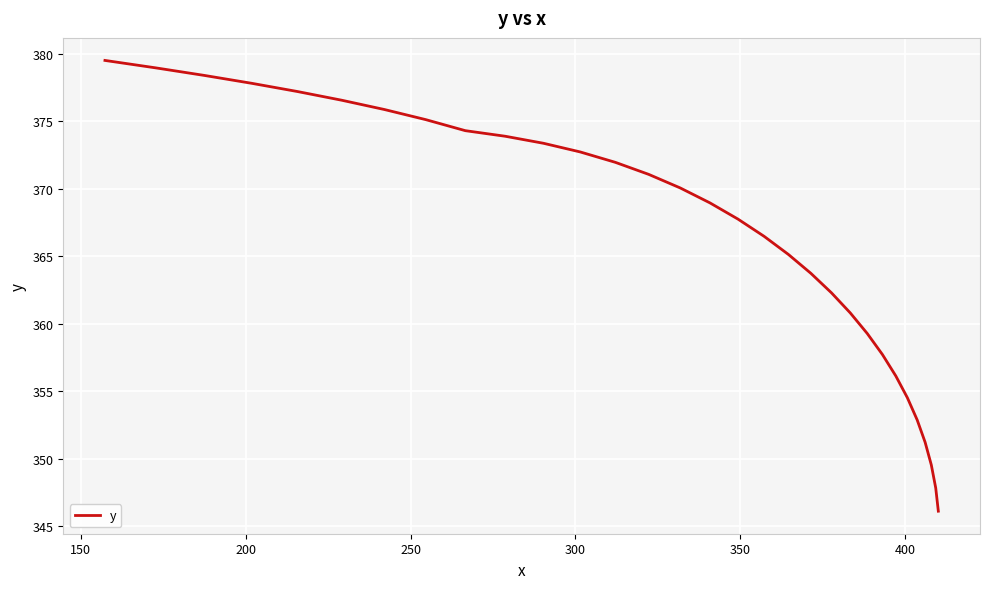

What is the smallest value displayed?

346.1